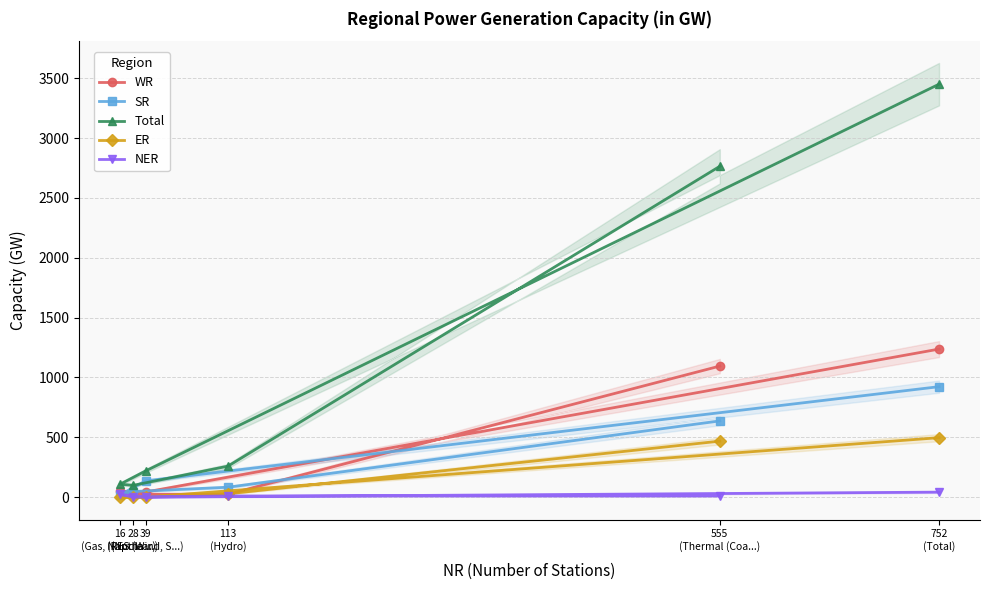

True or false: Total and SR cross at least once.

False